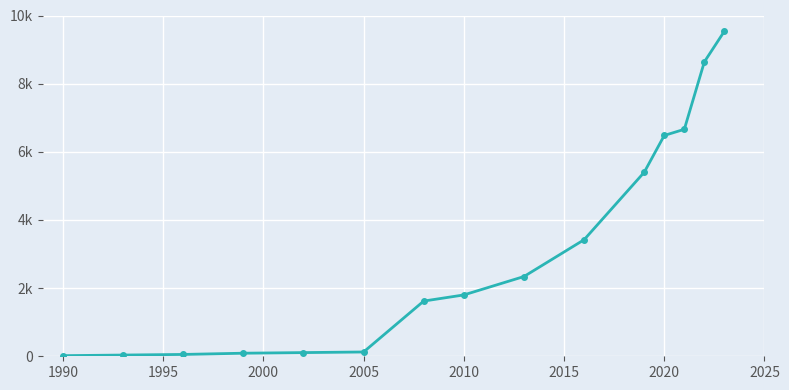

Is this an area chart (filled region under the line)?

No